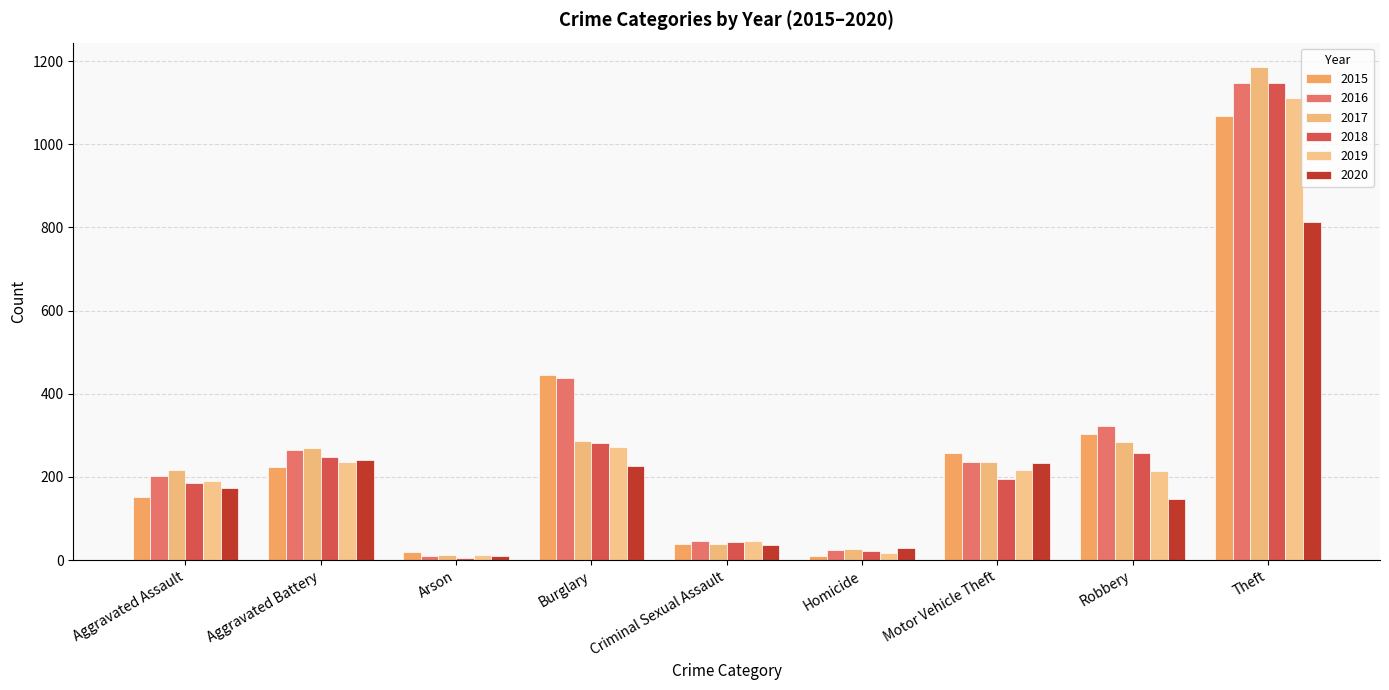

What is the difference between the 2019 values at Motor Vehicle Theft and Theft?

894